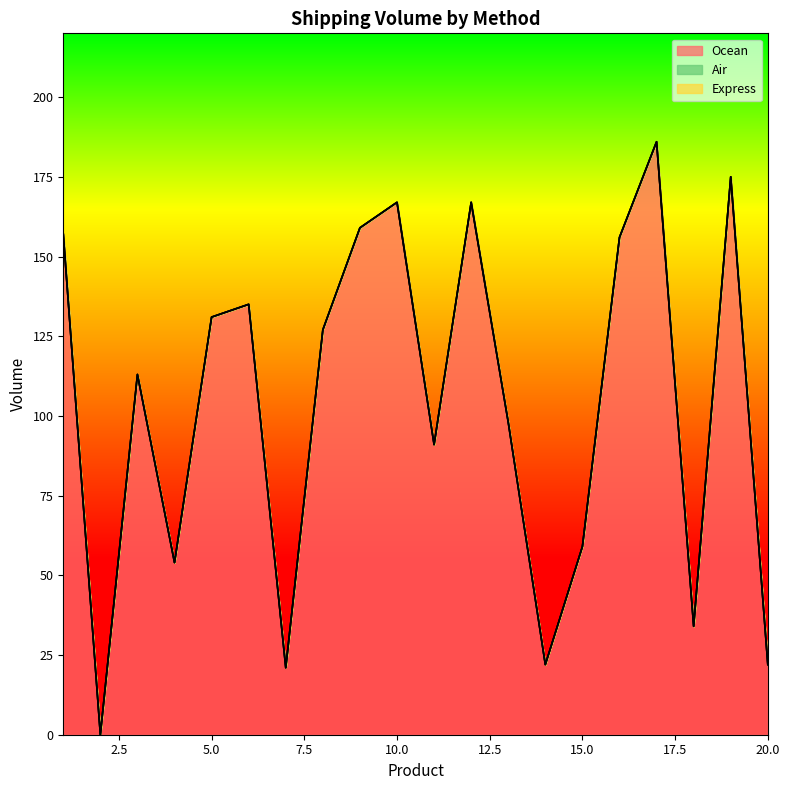

Which series changed the most between 1 and 13?

Ocean